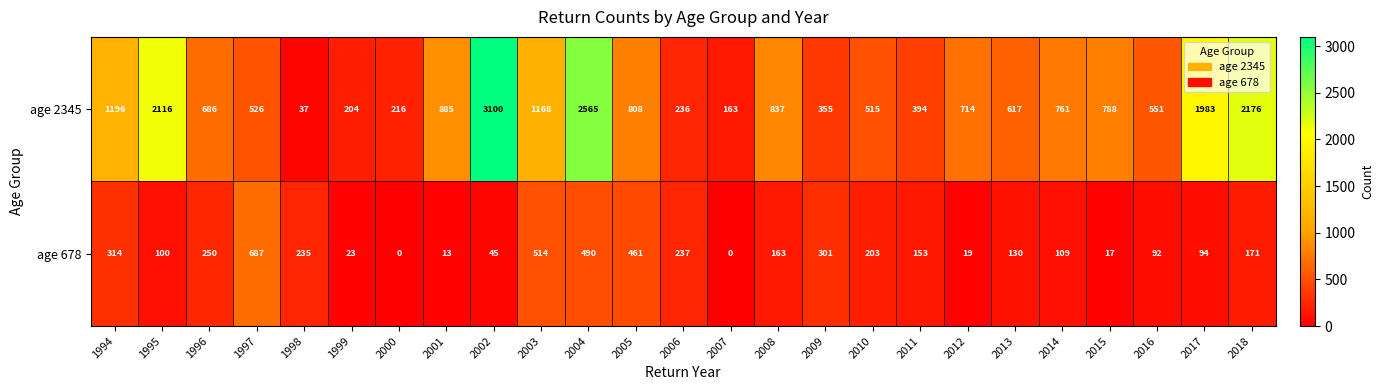

True or false: age 678 has a value of 48 at 2008.

False